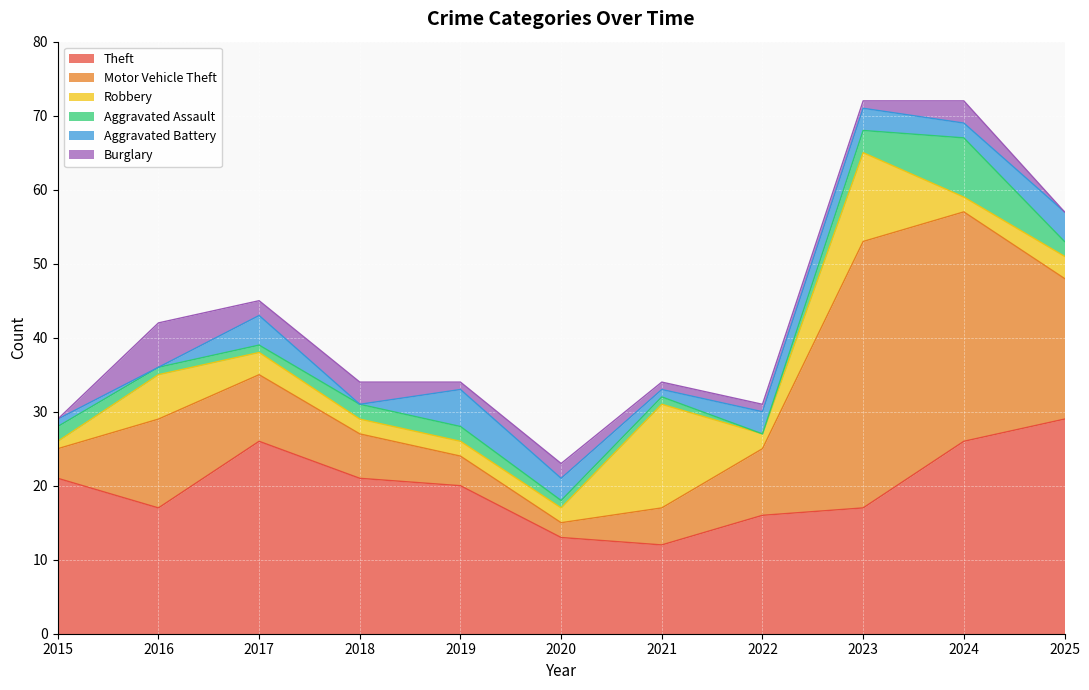

Is the value of Burglary at 2021 greater than the value of Aggravated Battery at 2023?

No